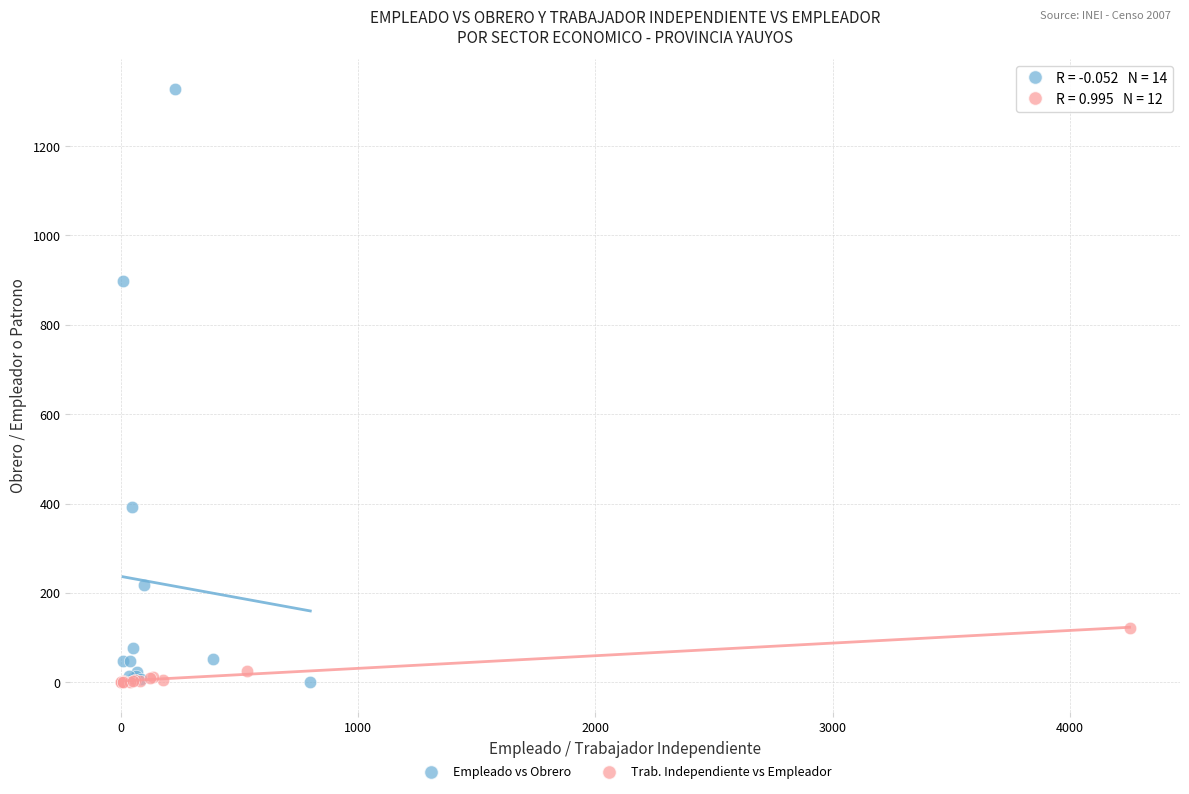

Which series has the largest Y range (max minus min)?

Empleado vs Obrero